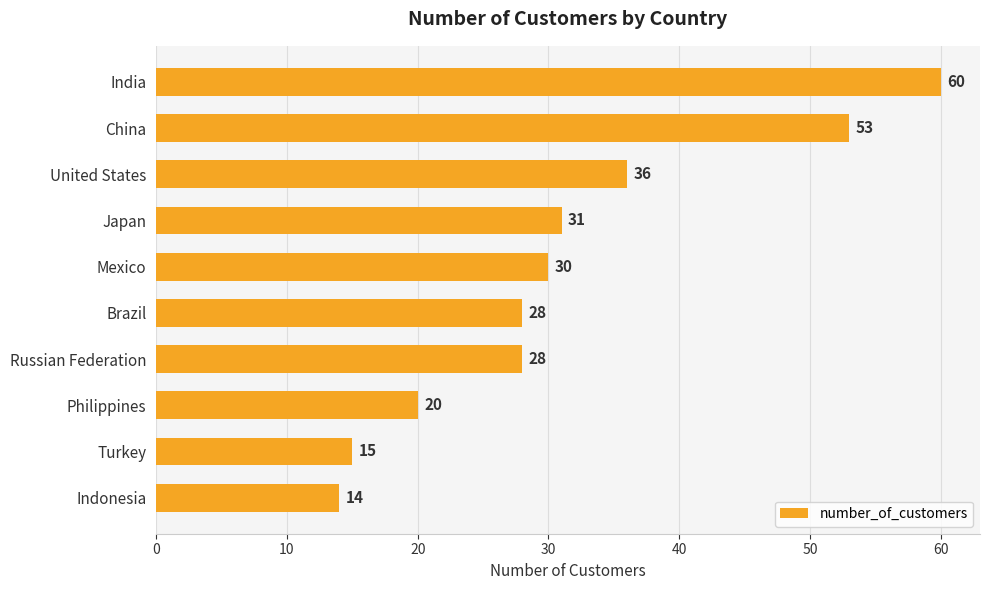

What is the sum of all values?

315